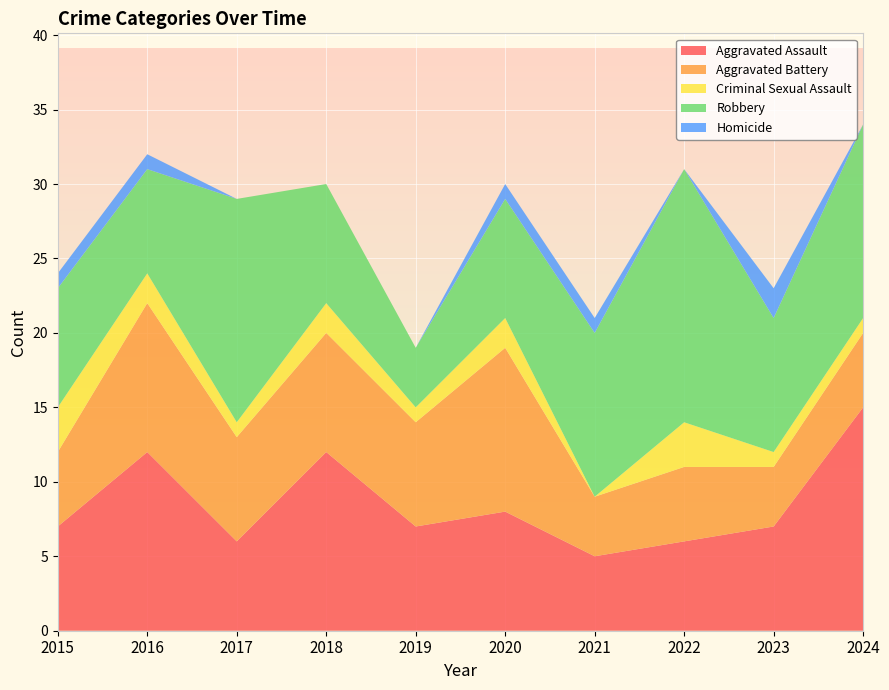

Reading left to right, extract all data points from this chart.

Aggravated Assault: 2015=7	2016=12	2017=6	2018=12	2019=7	2020=8	2021=5	2022=6	2023=7	2024=15
Aggravated Battery: 2015=5	2016=10	2017=7	2018=8	2019=7	2020=11	2021=4	2022=5	2023=4	2024=5
Criminal Sexual Assault: 2015=3	2016=2	2017=1	2018=2	2019=1	2020=2	2021=0	2022=3	2023=1	2024=1
Robbery: 2015=8	2016=7	2017=15	2018=8	2019=4	2020=8	2021=11	2022=17	2023=9	2024=13
Homicide: 2015=1	2016=1	2017=0	2018=0	2019=0	2020=1	2021=1	2022=0	2023=2	2024=0